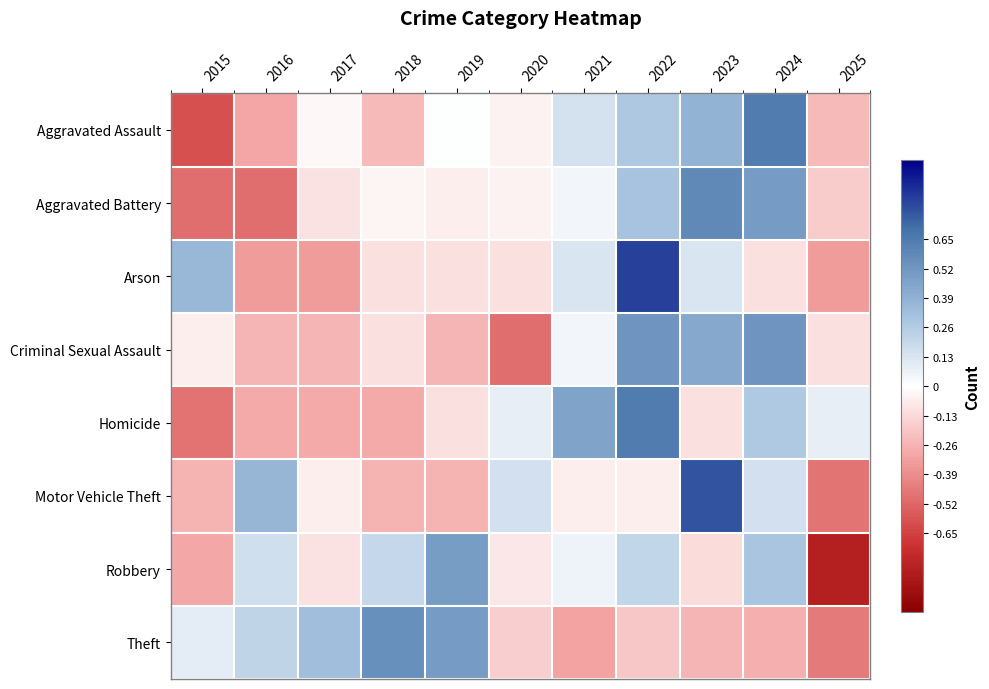

Which category has the lowest value across all series?

2025